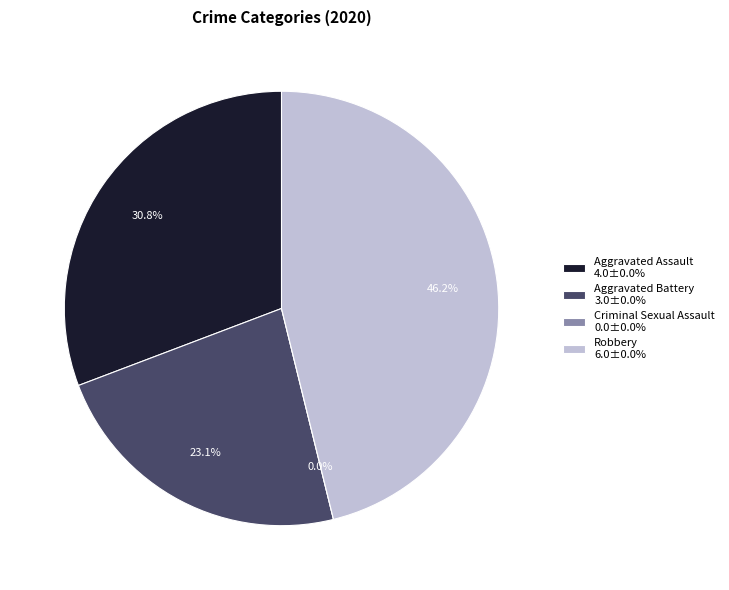

Which category has the biggest portion of the pie?

Robbery